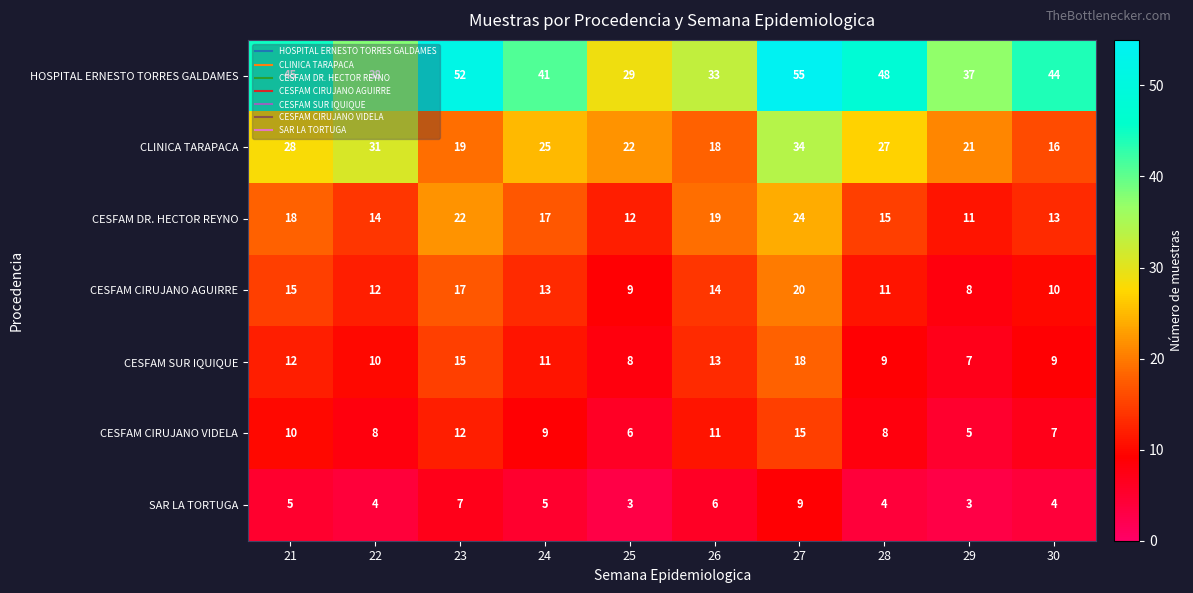

Which series has the widest spread of values?

HOSPITAL ERNESTO TORRES GALDAMES